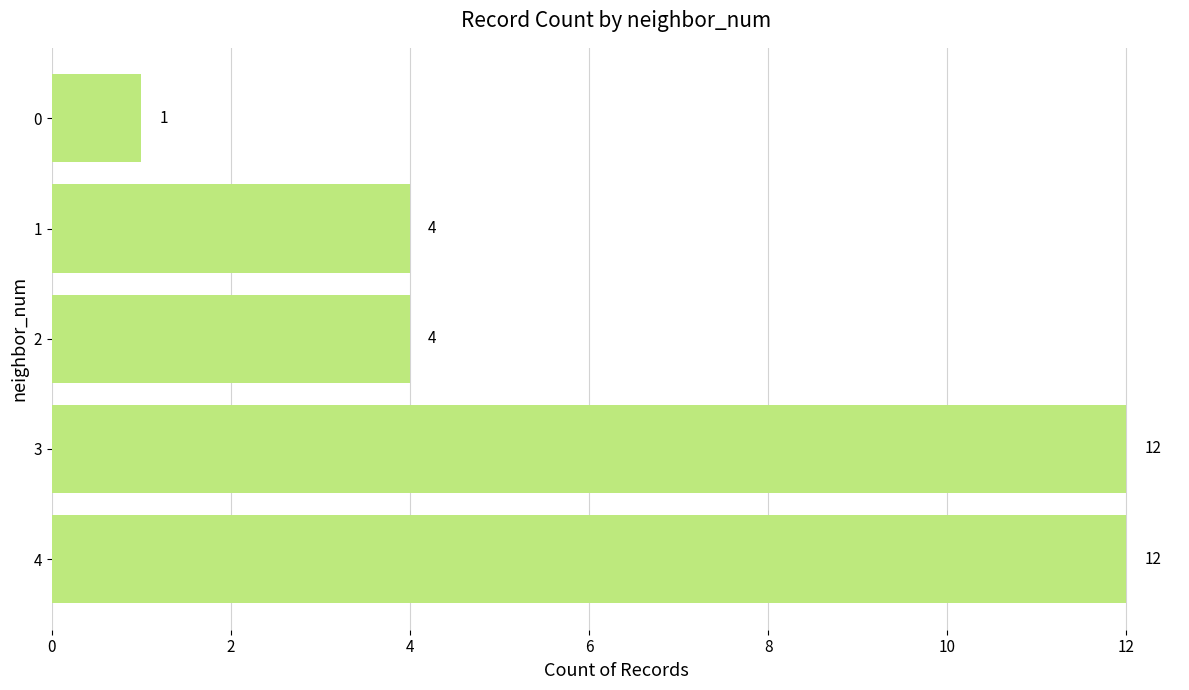

What value does the data have at 2, to the nearest 5?

5